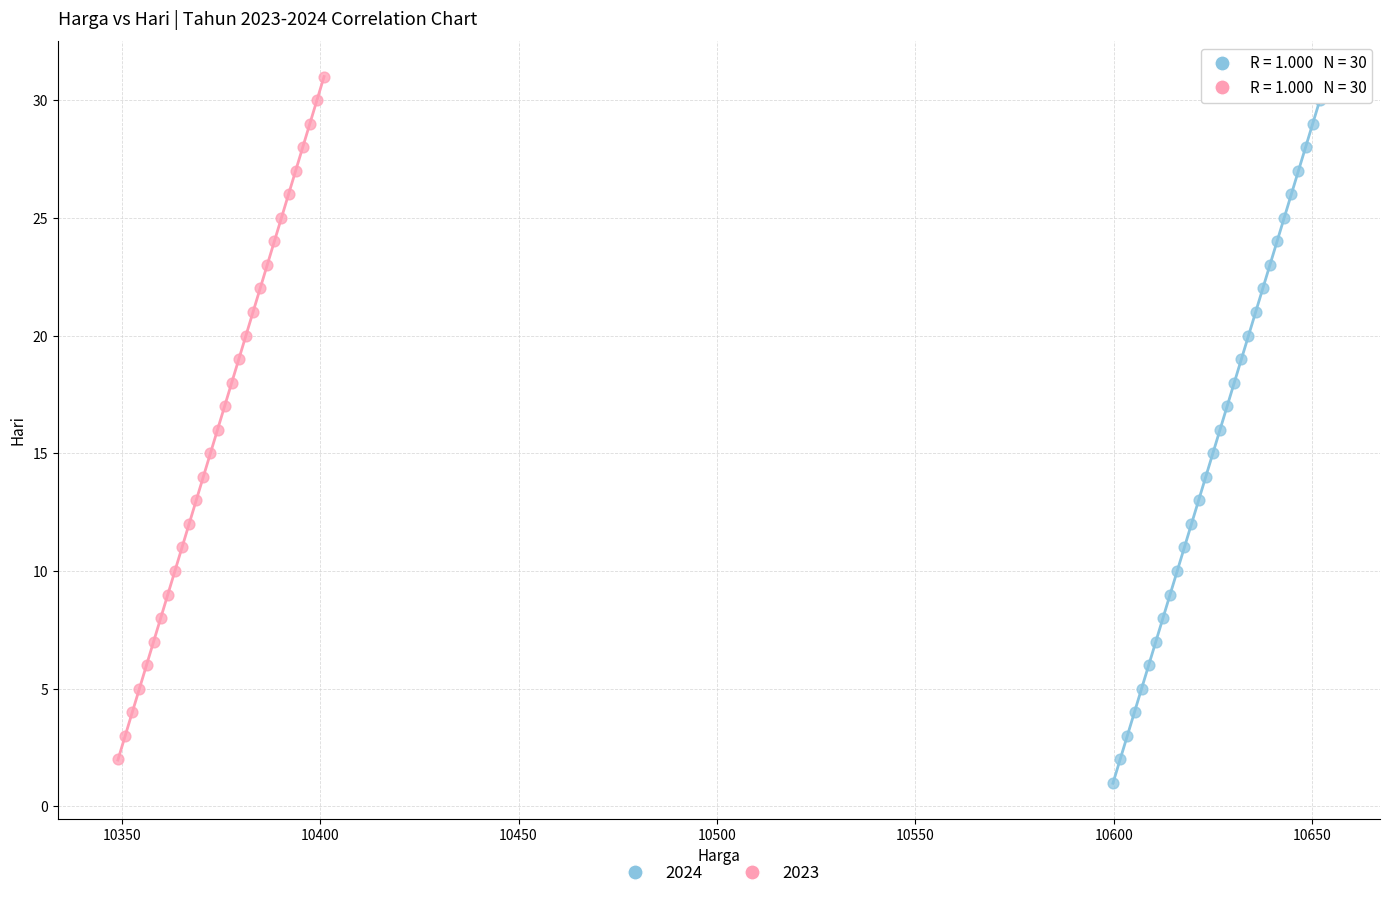

Which series contains the lowest Y value?

2024